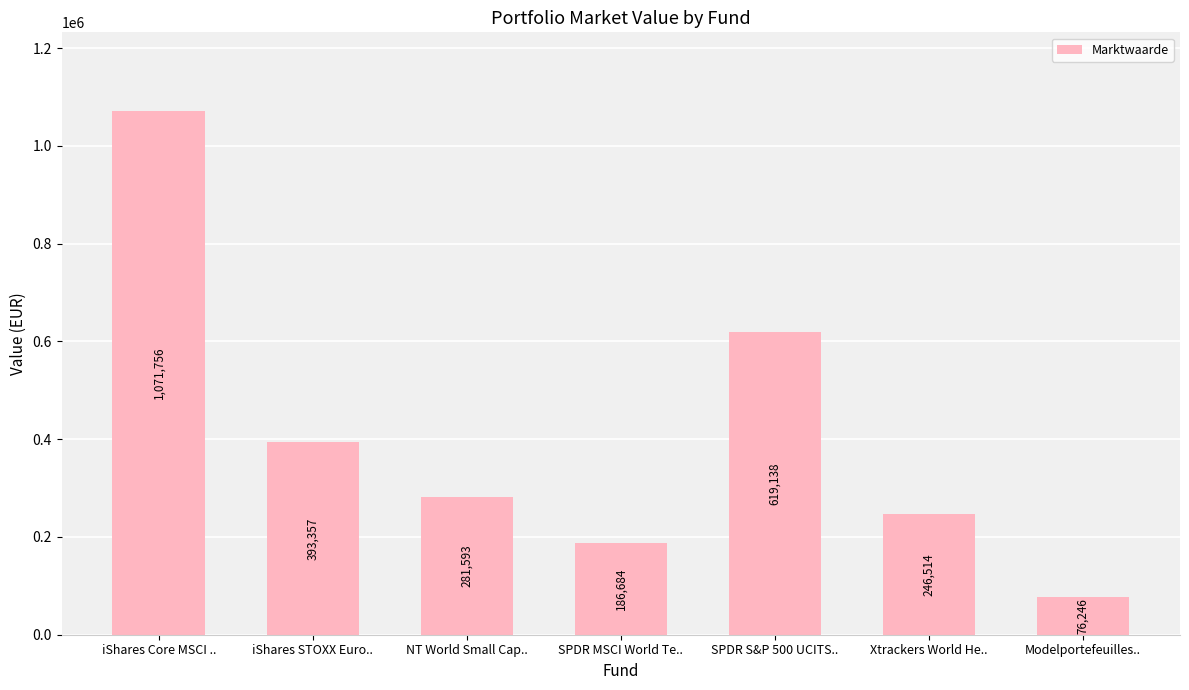

What is the change in value from iShares Core MSCI .. to Xtrackers World He..?

-825242